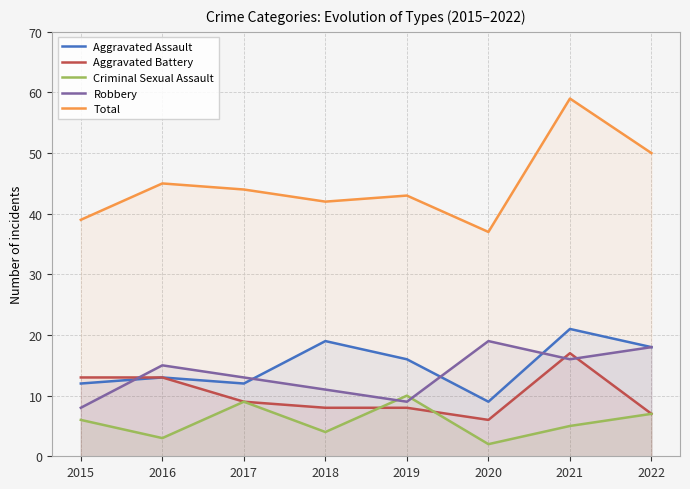

What is the total value across all series at 2019?

86